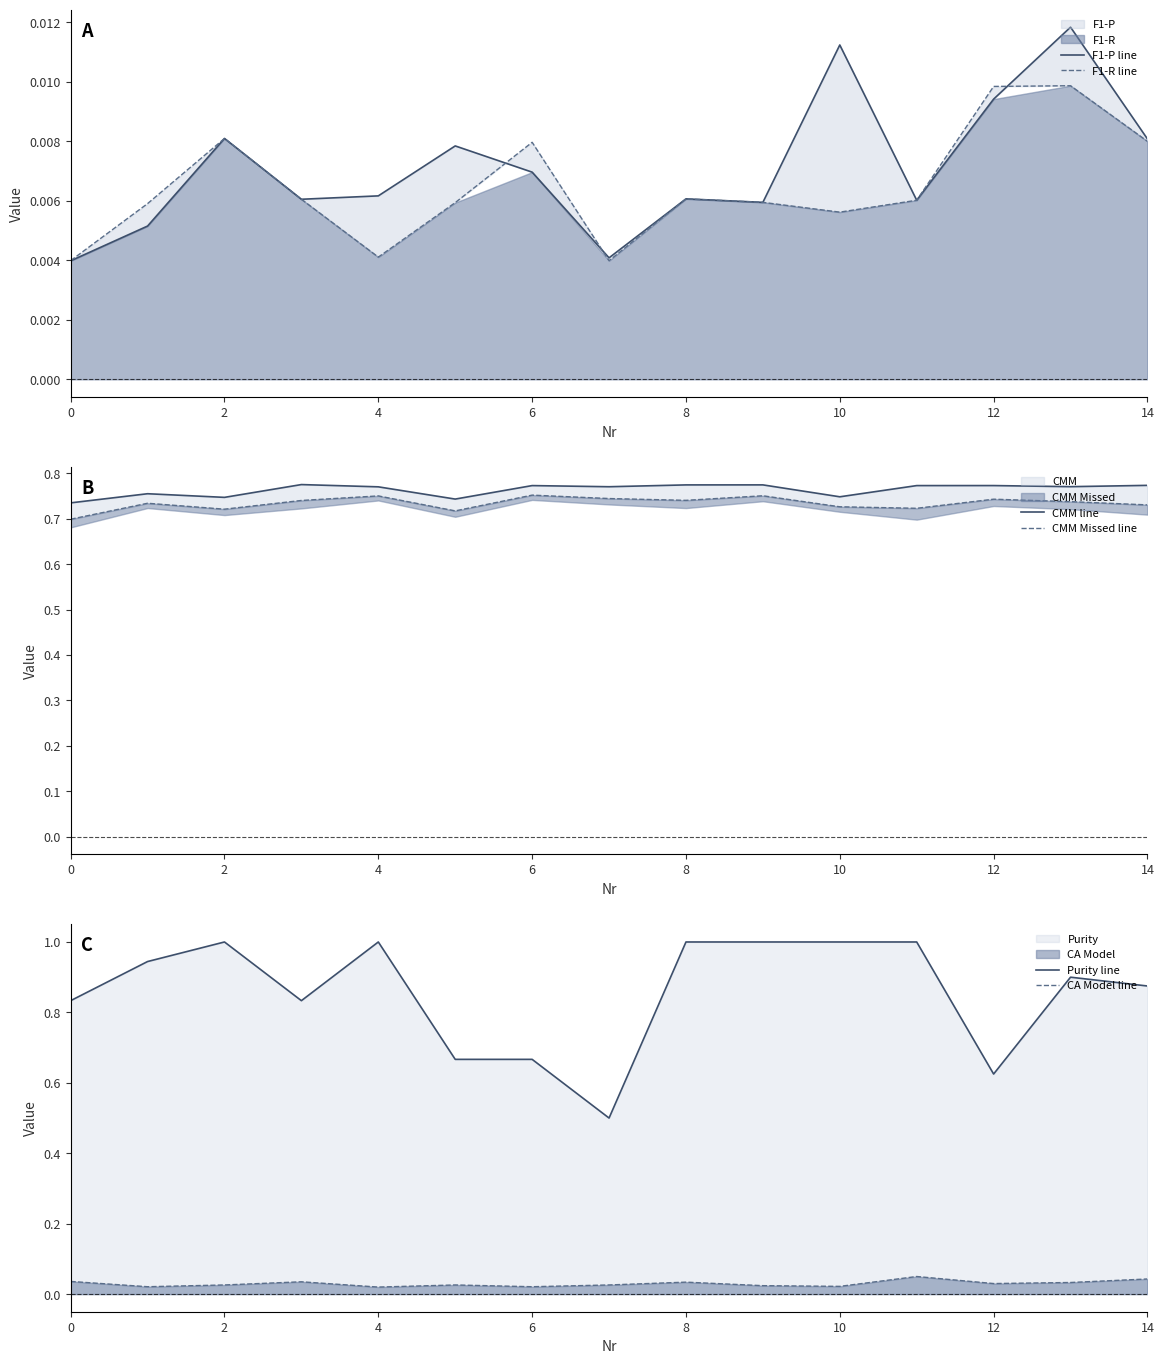

At how many categories does at least one series exceed 0?

15